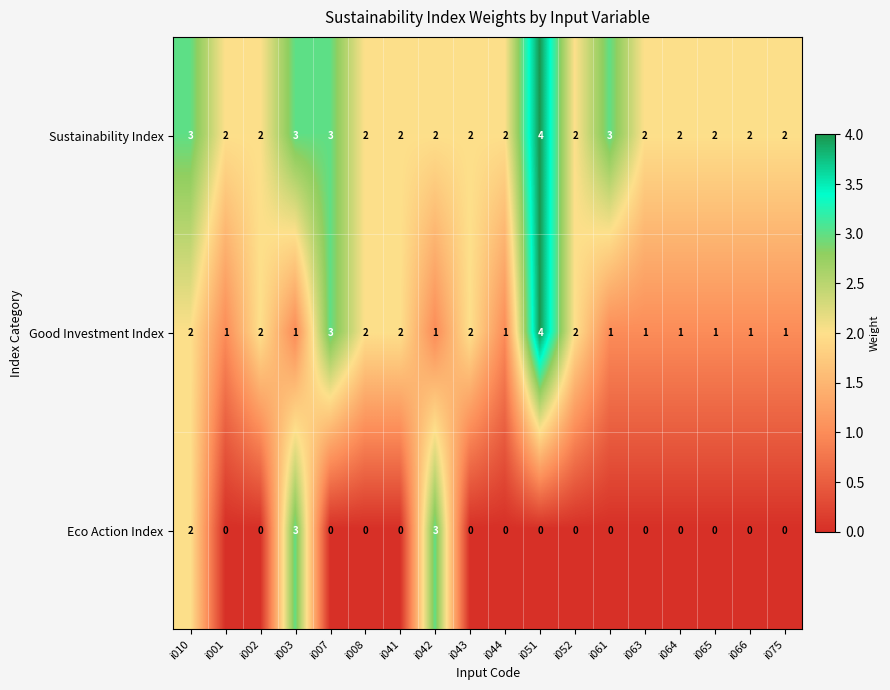

At which category is the sum across all series the highest?

i051